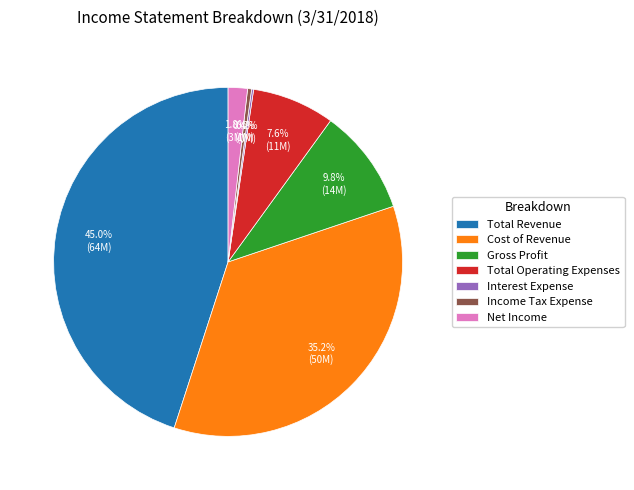

Combined, do Net Income and Gross Profit account for over 50%?

No